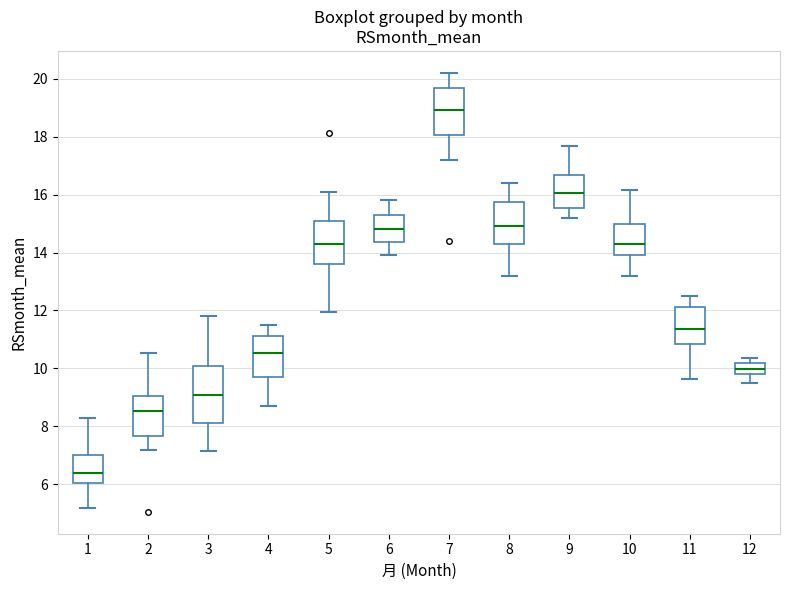

Where is the lower edge of the box at x = 6 on the y-axis? The values are not printed on the chart, so give them approximately, as read against the axis.

14.4